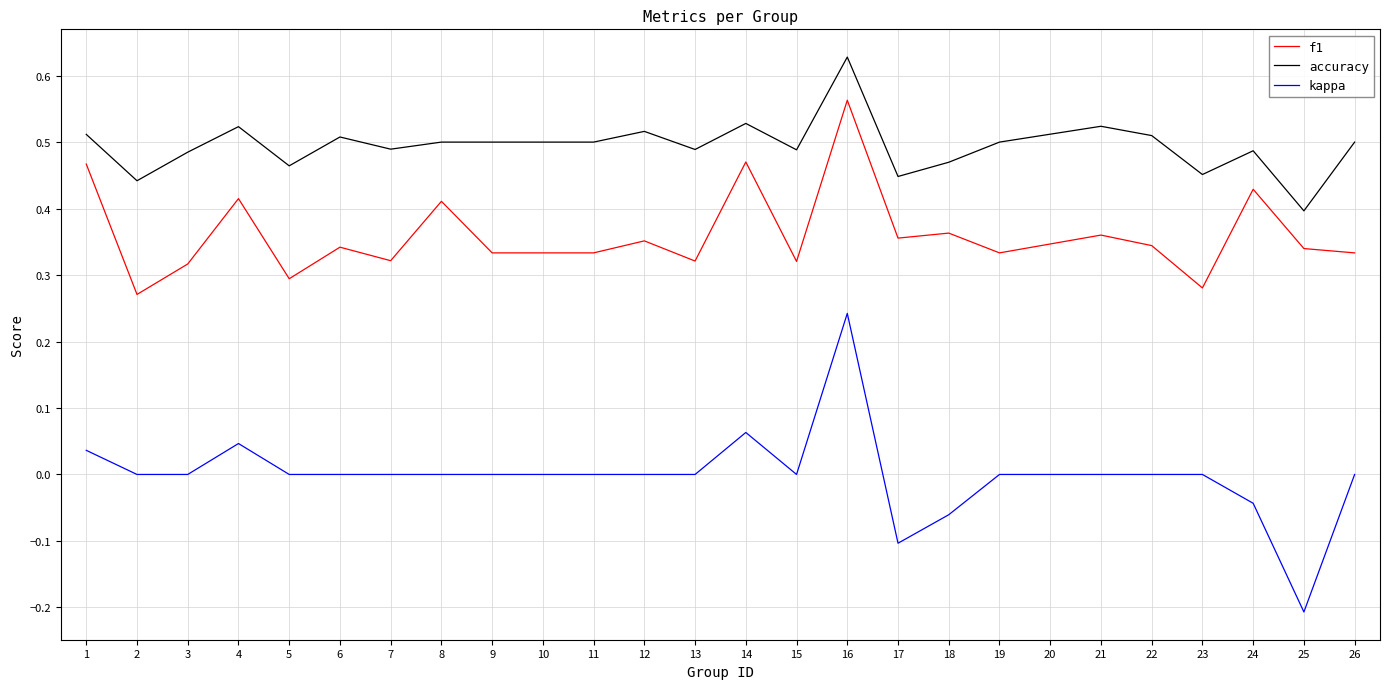

At 13, list the series in order from largest to smallest.

accuracy, f1, kappa